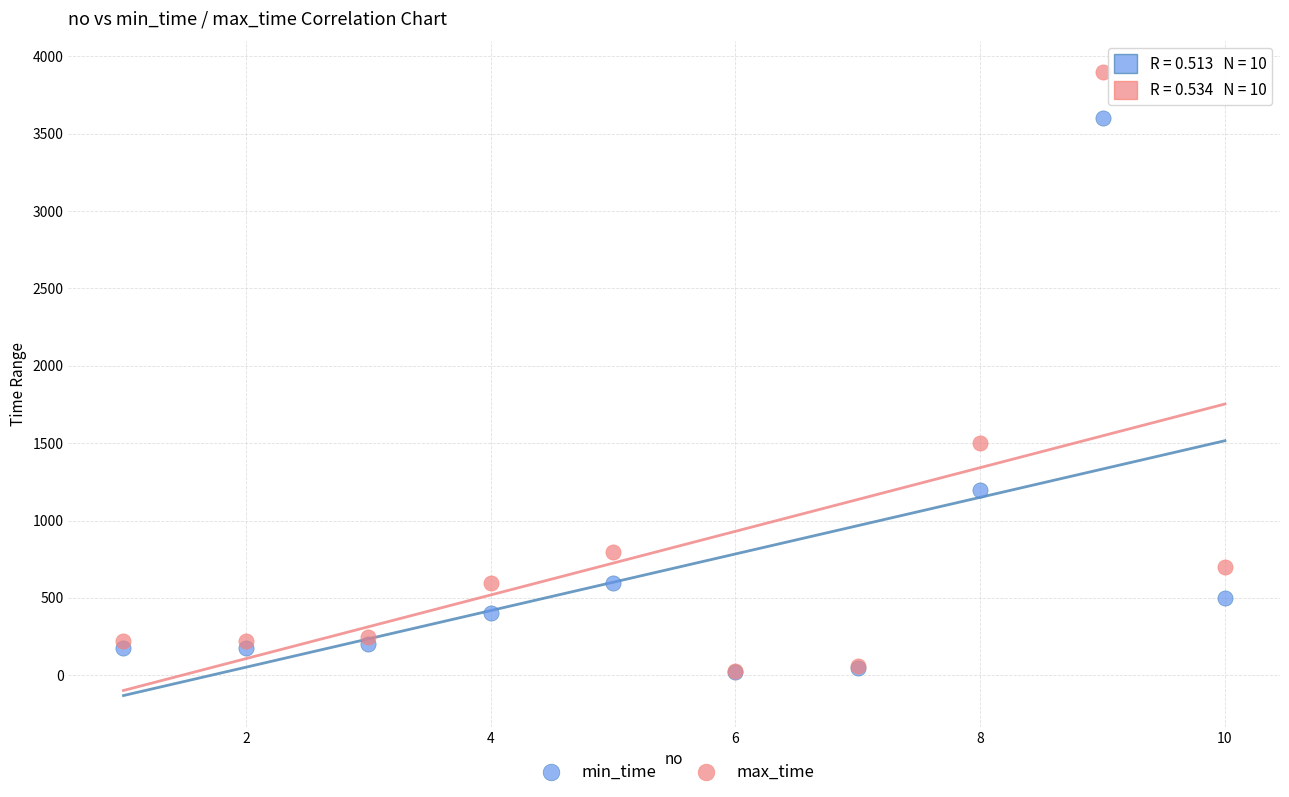

Across all series, what Y value is closest to 1960?

1500